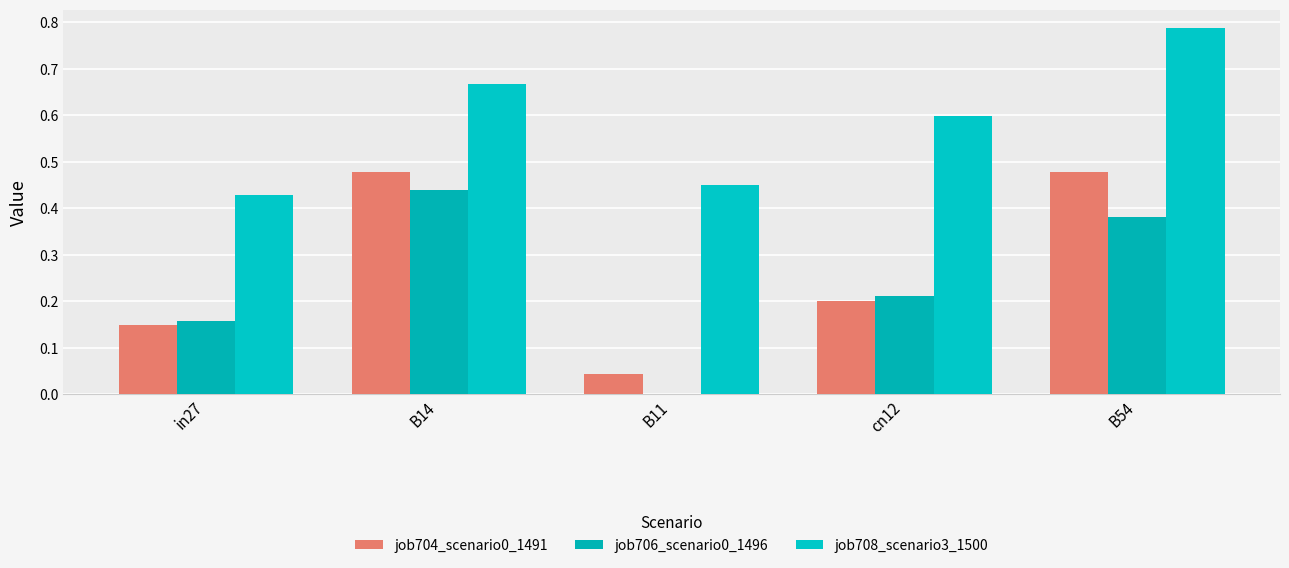

How many distinct data groups are displayed?

3